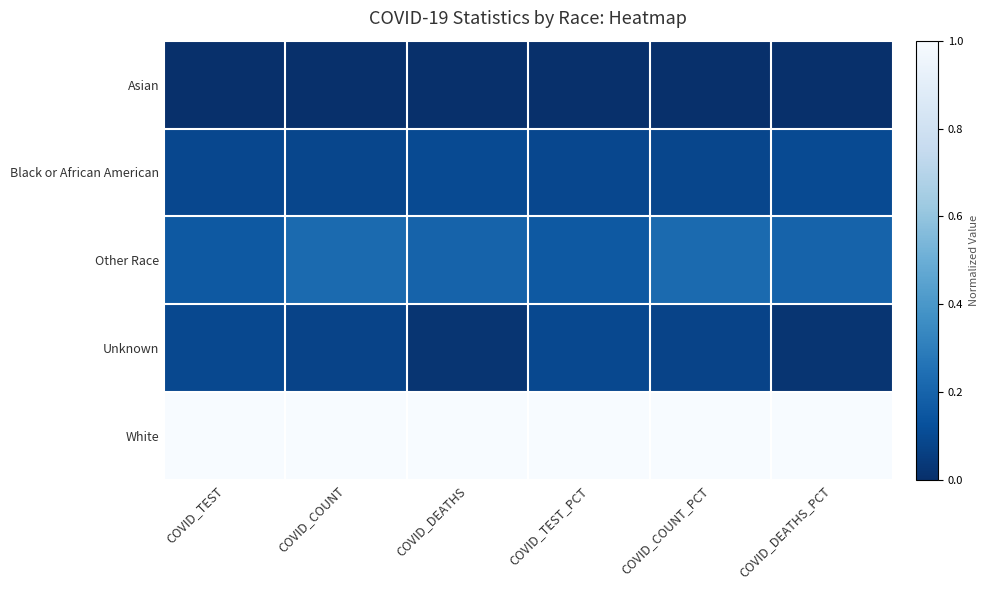

List the series in order of their peak value, highest first.

White, Other Race, Black or African American, Unknown, Asian